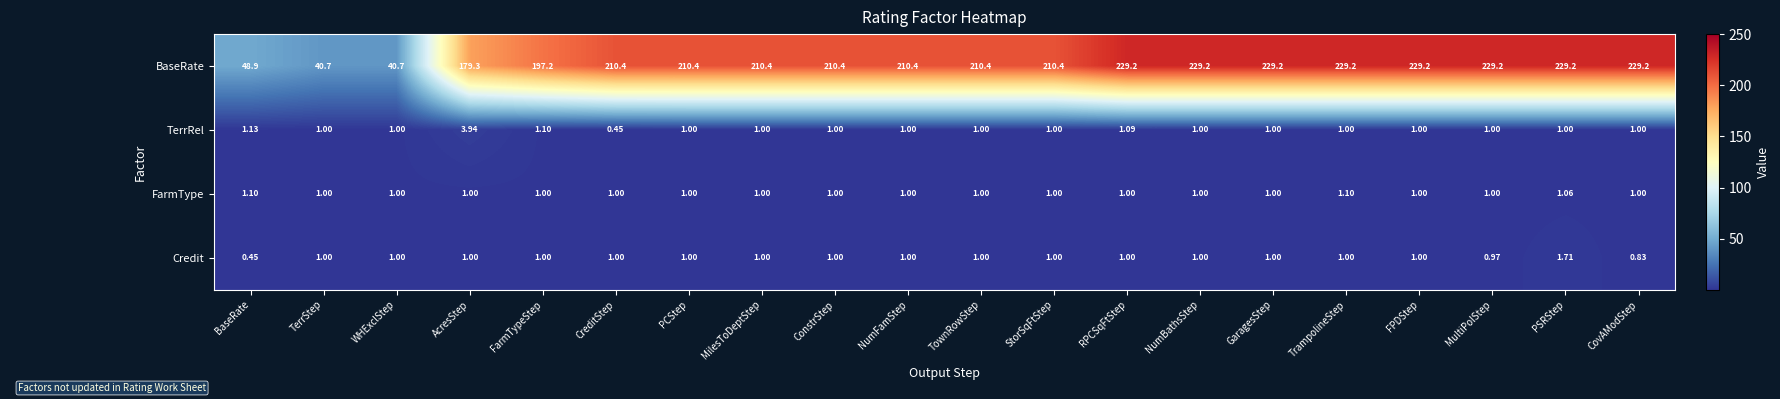

At which label does TerrRel first exceed 1?

BaseRate